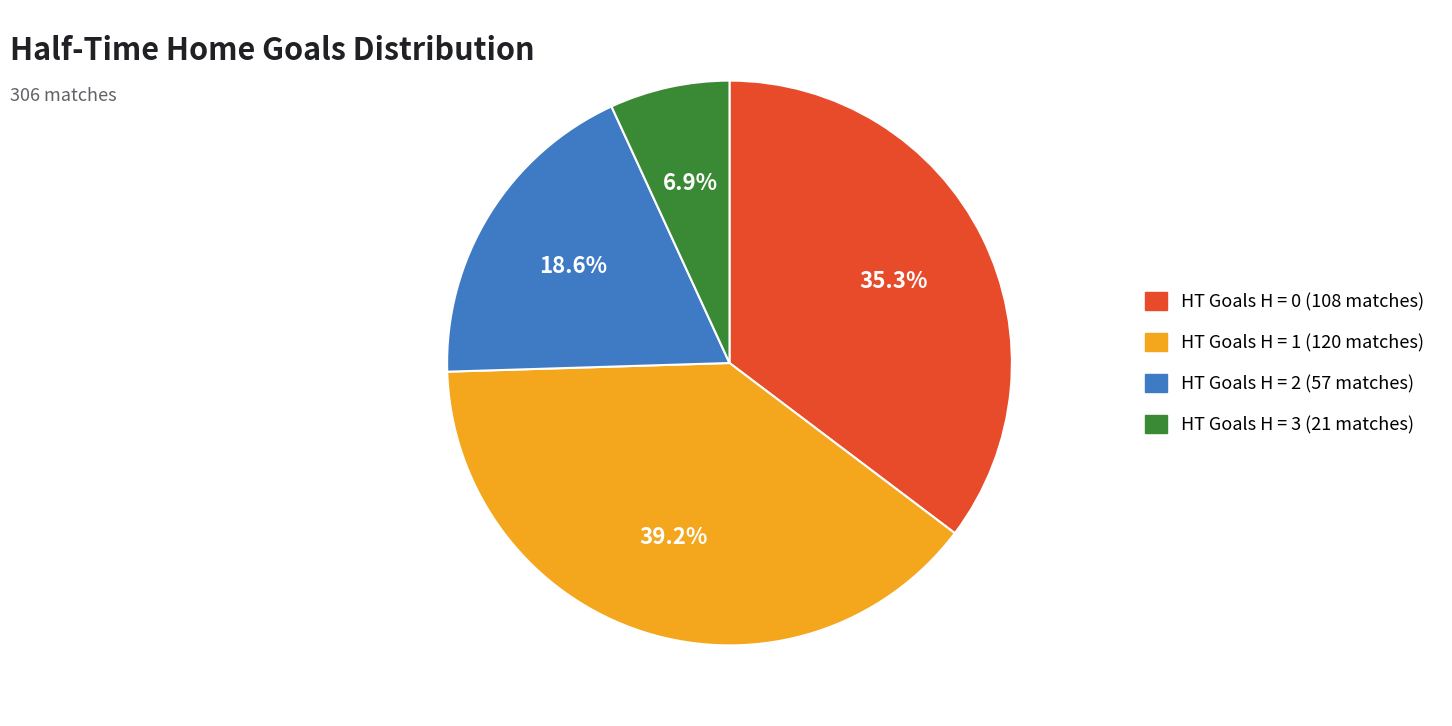

Is there a majority slice in this chart?

No